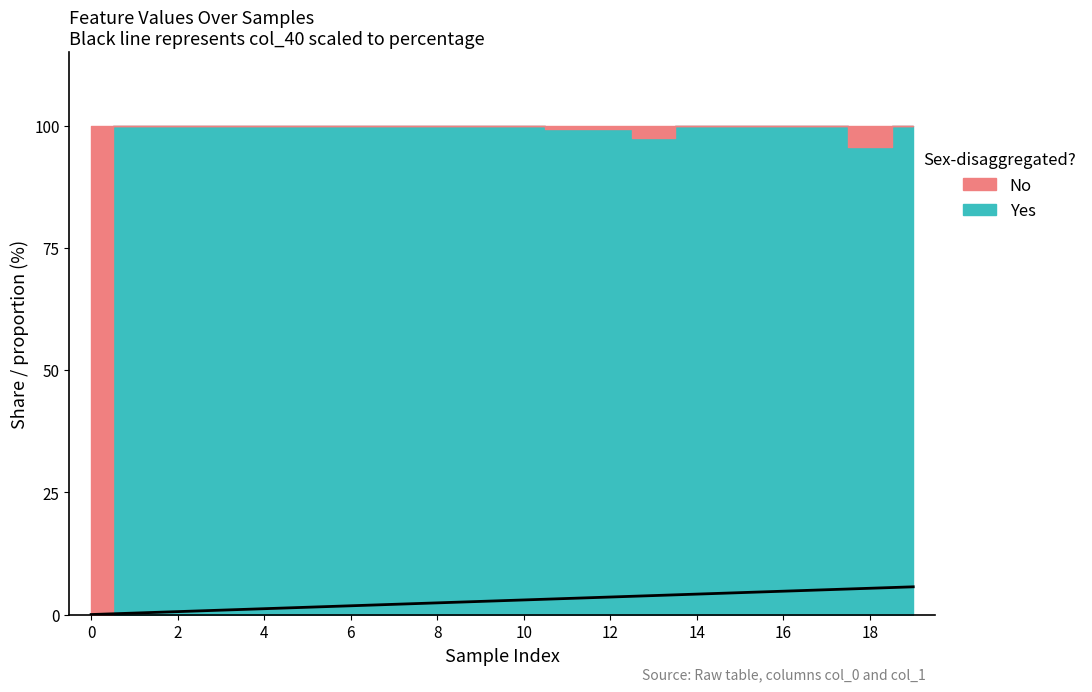

Does the chart display data point markers on the line(s)?

No